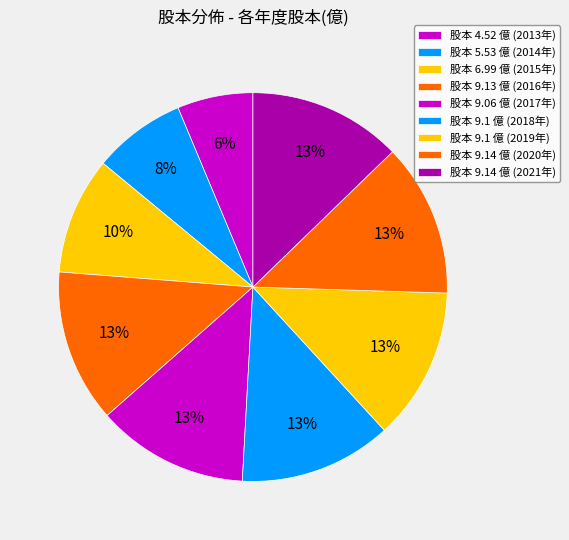

How many segments does this pie chart have?

9